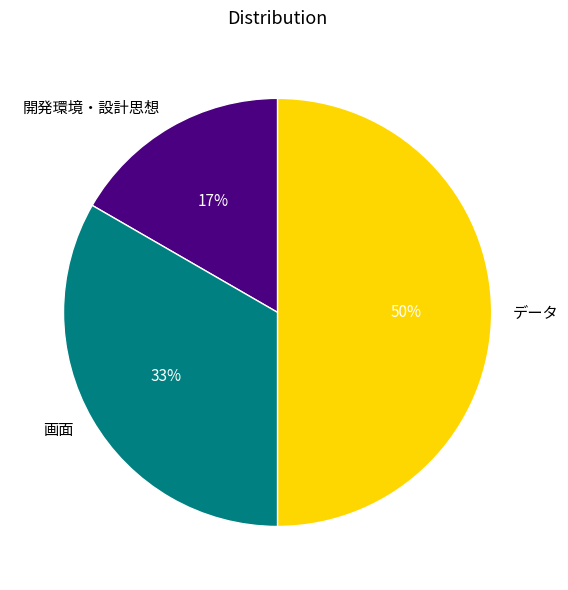

To the nearest percent, what is the combined percentage of データ and 開発環境・設計思想?

67%